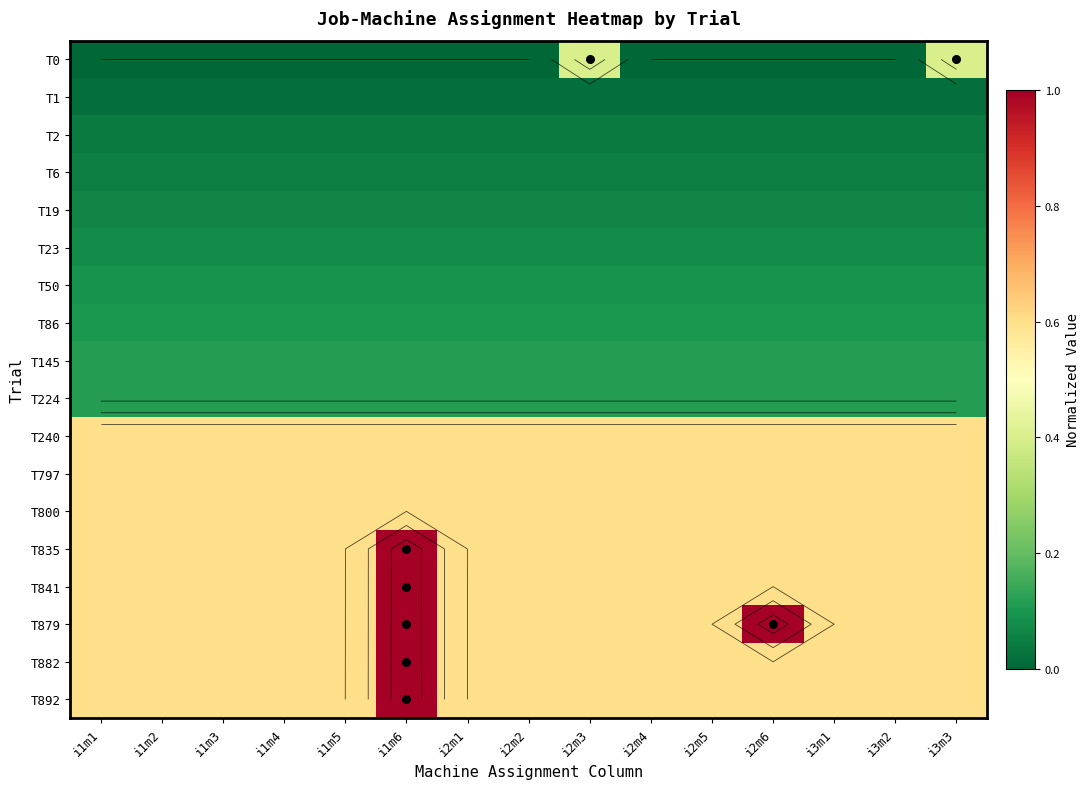

At which category is the sum across all series the highest?

i1m6